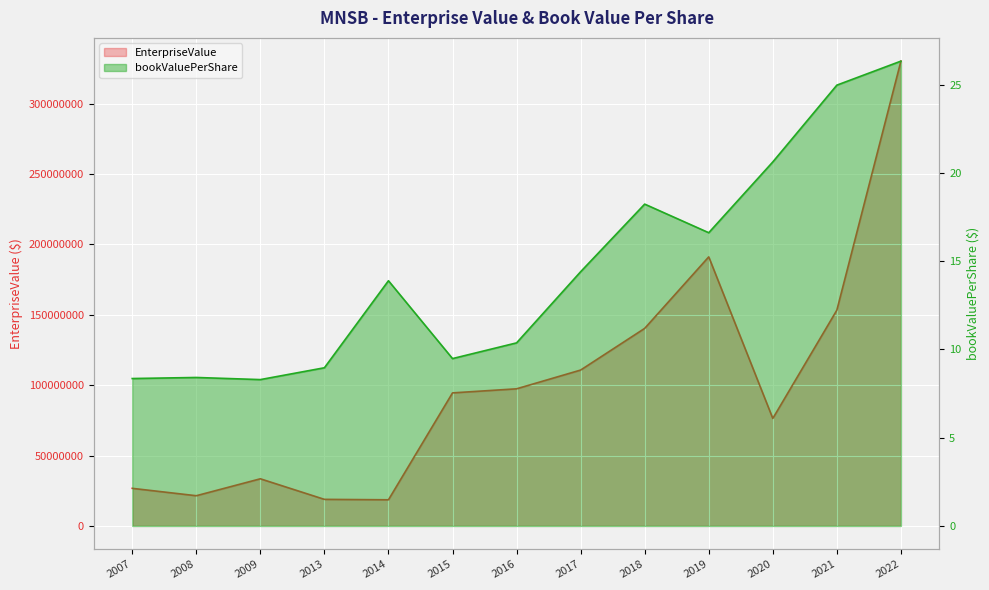

True or false: EnterpriseValue has a value of 191208946.0 at 2019.

True